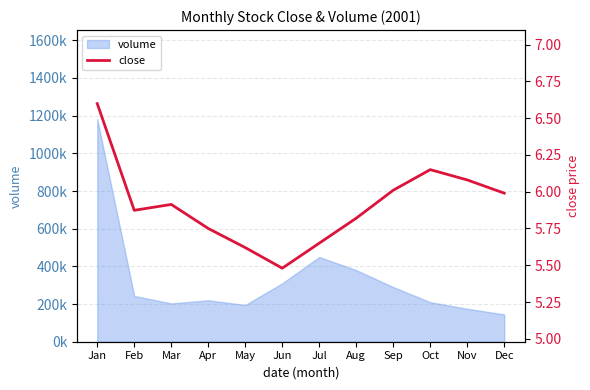

Reading left to right, what are all the values shown in this chart?

Jan=6.6	Feb=5.9	Mar=5.9	Apr=5.8	May=5.6	Jun=5.5	Jul=5.7	Aug=5.8	Sep=6.0	Oct=6.2	Nov=6.1	Dec=6.0